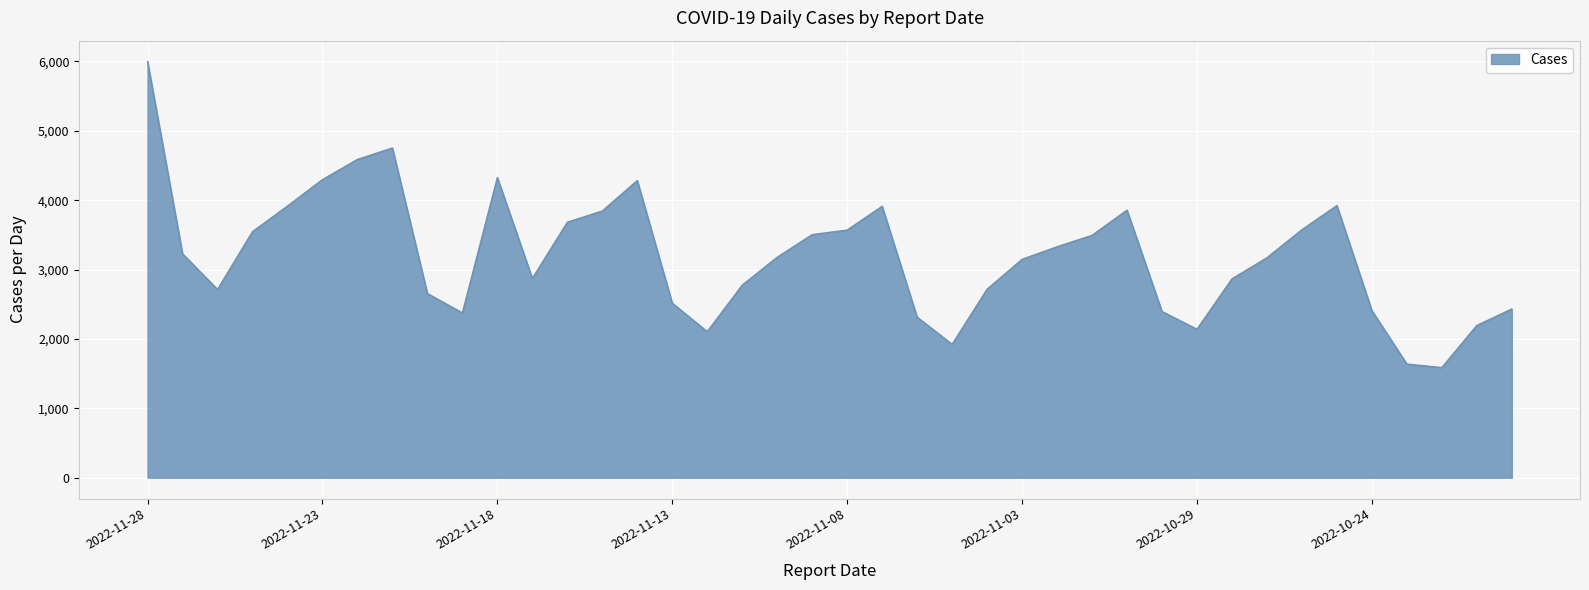

What is the smallest value displayed?

1588